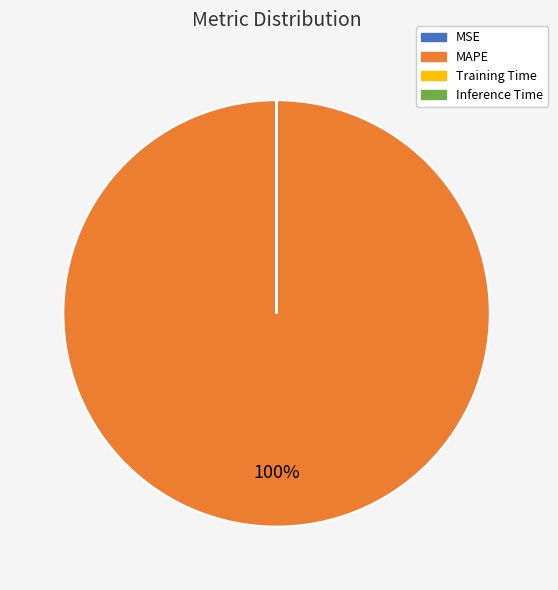

Which category has the biggest portion of the pie?

MAPE